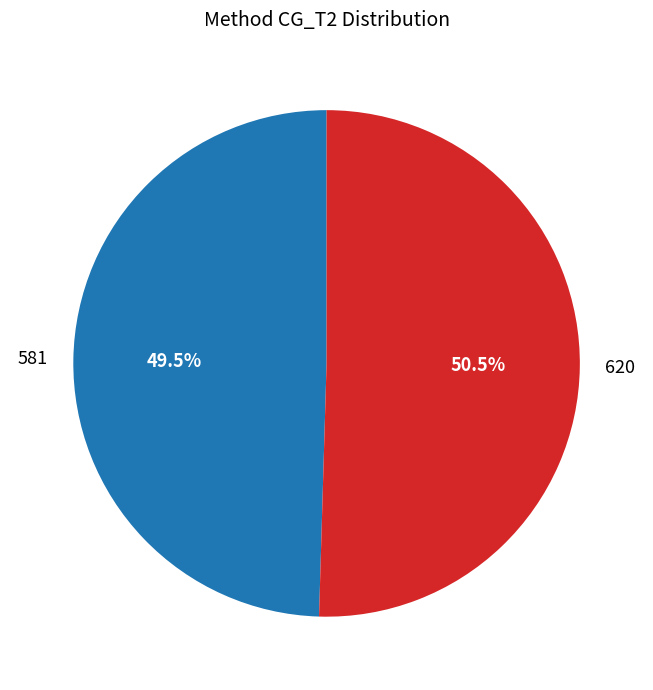

To the nearest percent, what is the difference between the largest and smallest slice percentages?

1%